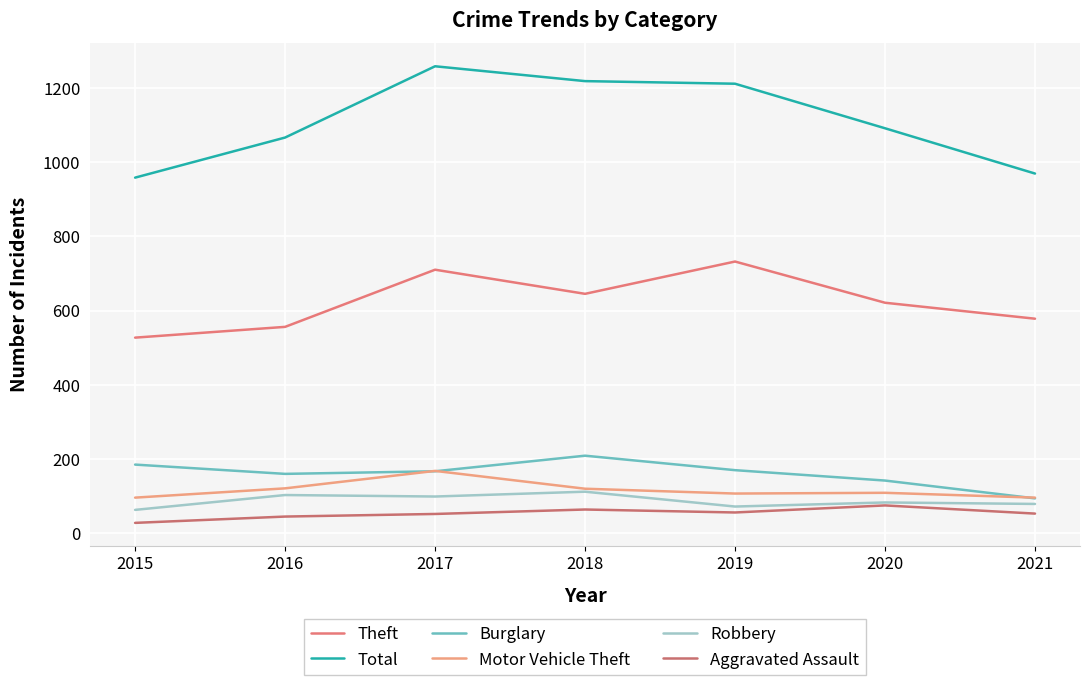

Does the chart display data point markers on the line(s)?

No